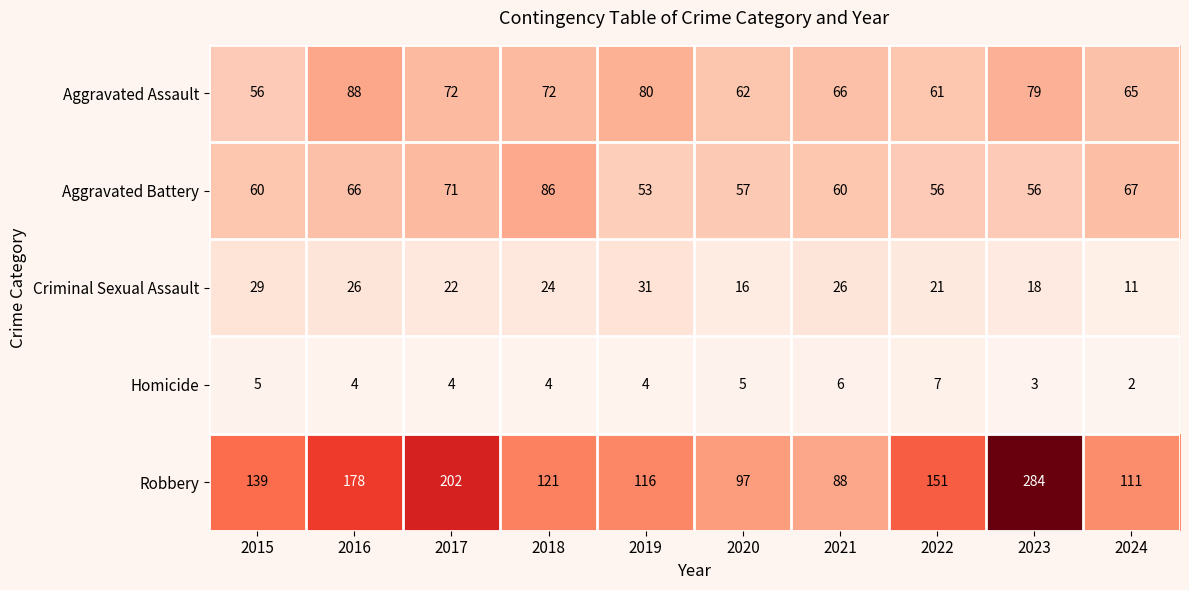

How many Criminal Sexual Assault values are between 18 and 26?

6